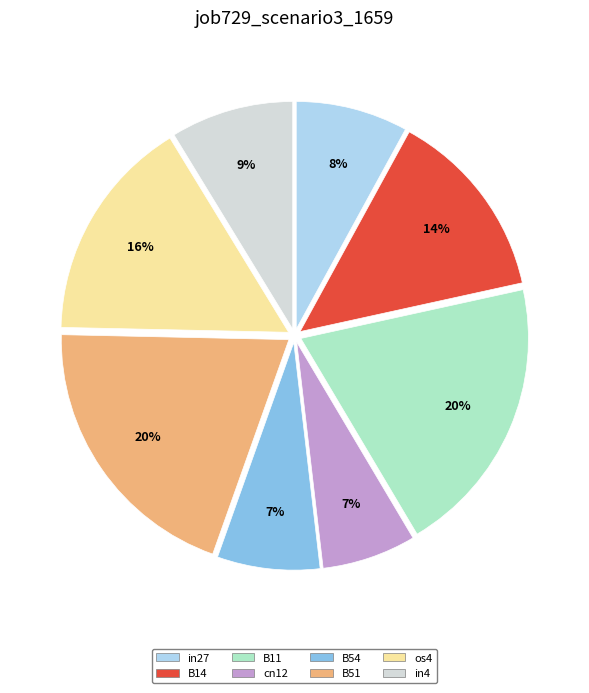

Between in27 and os4, which is larger?

os4